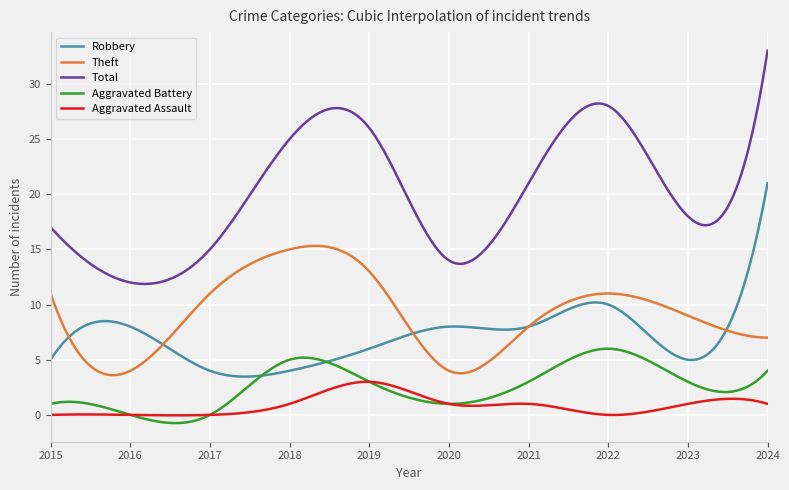

Rank the series by their maximum value, from lowest to highest.

Aggravated Assault, Aggravated Battery, Theft, Robbery, Total